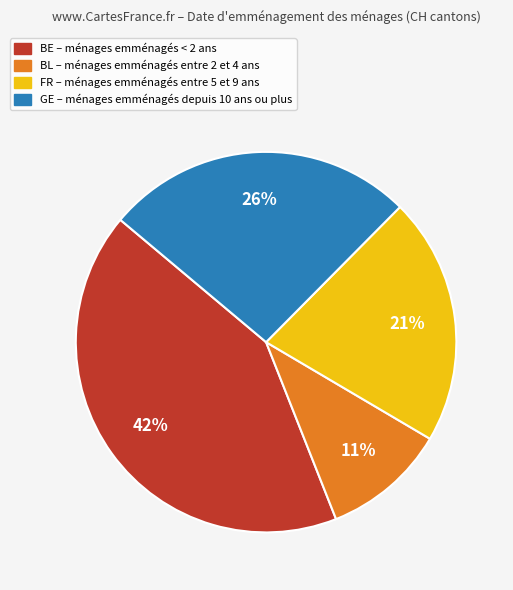

Count the number of slices in the pie.

4